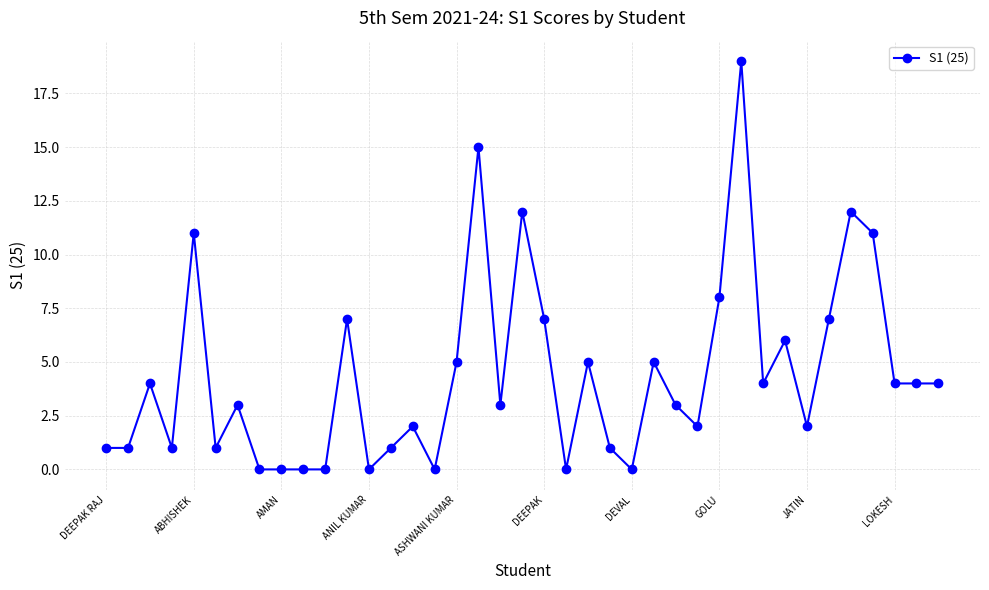

What is the difference between the second highest and second lowest values?

15